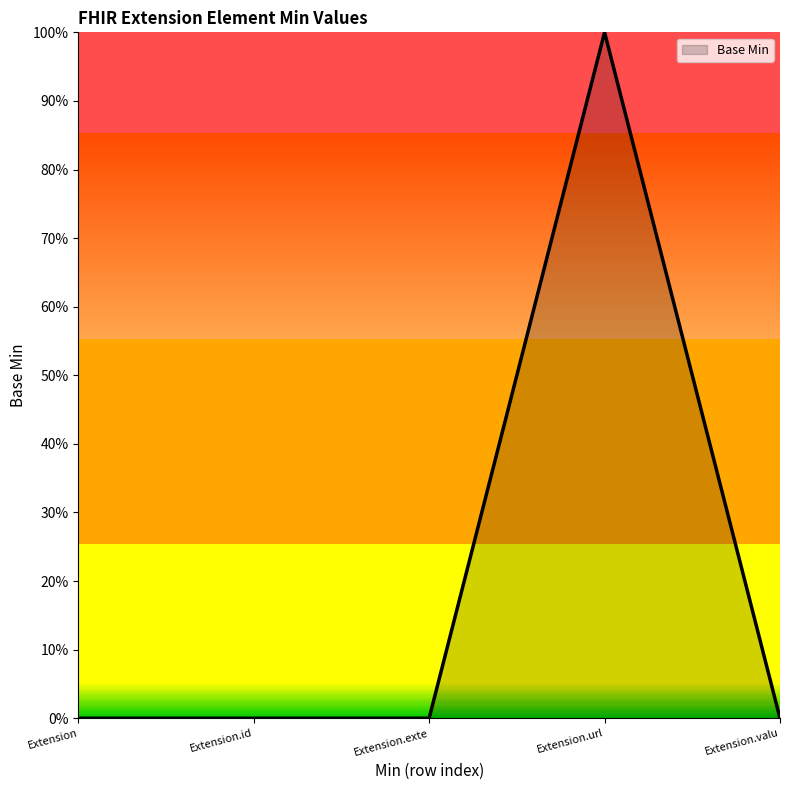

Does the chart have visible grid lines?

No